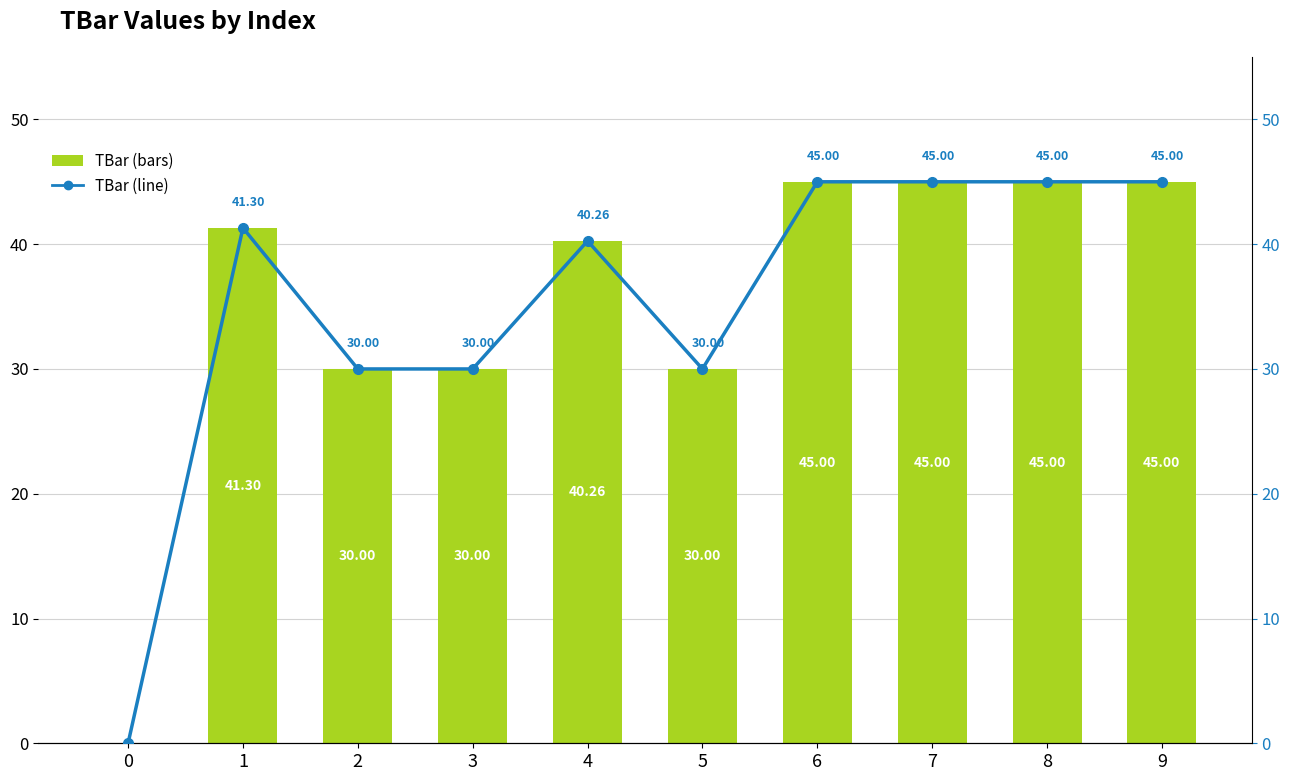

Rank the categories by TBar (line) value from highest to lowest.

6, 7, 8, 9, 1, 4, 2, 3, 5, 0